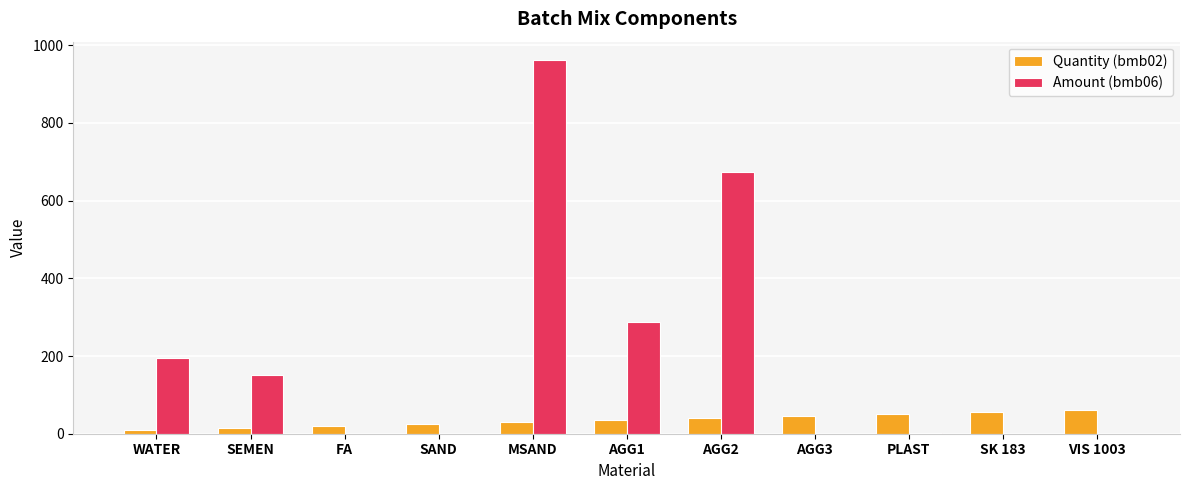

The Amount (bmb06) series shows 0.0 at FA. True or false?

True